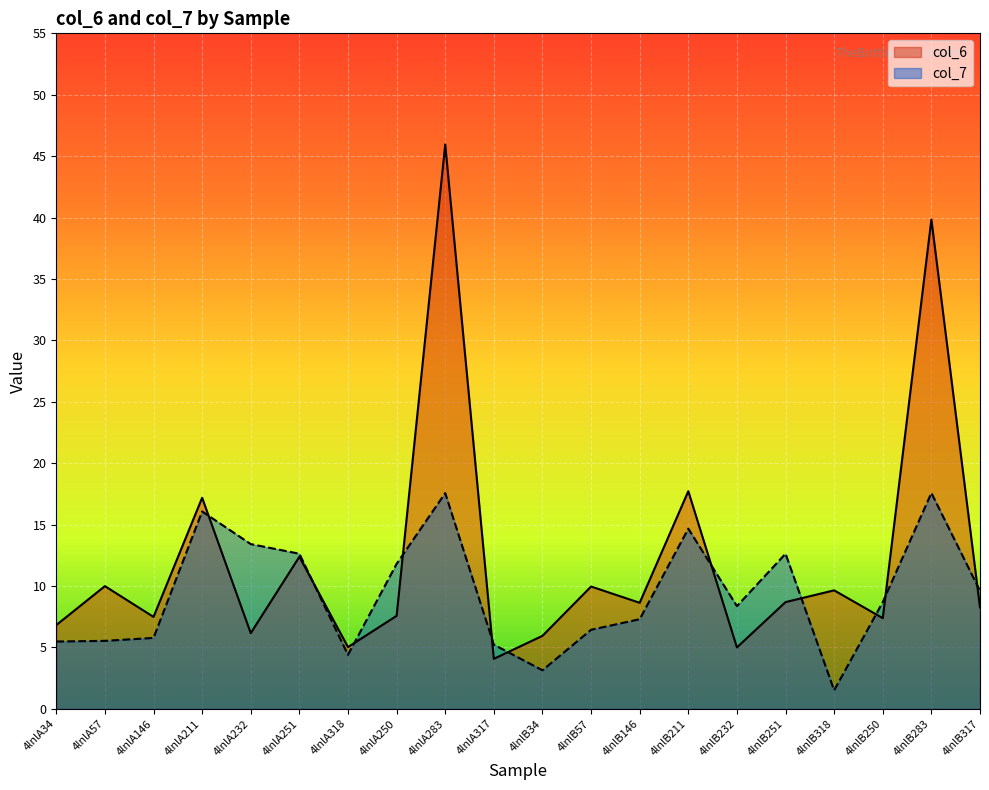

What is the total value across all series at 4lnlA250?

19.4